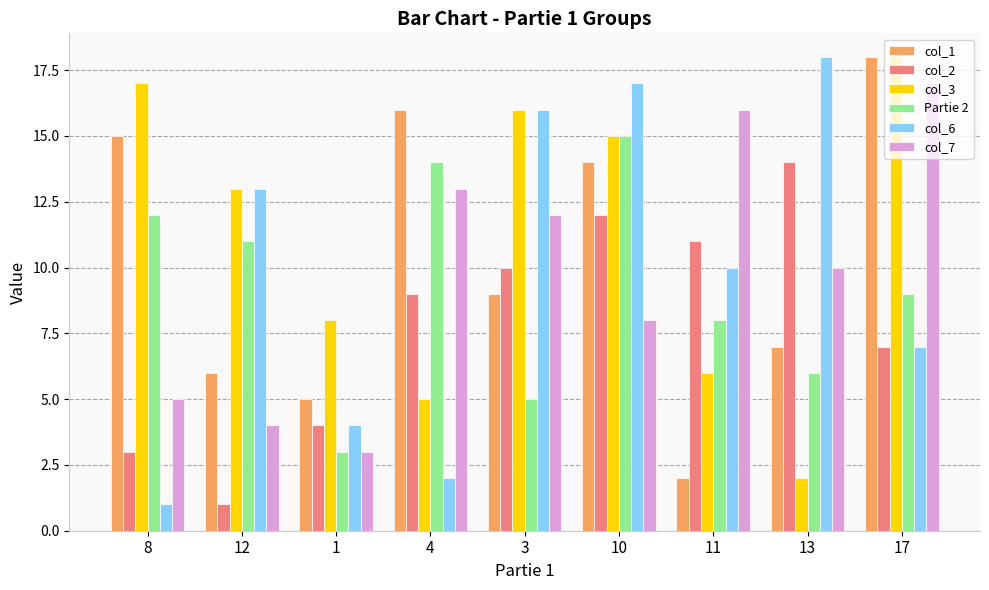

What is the difference between the Partie 2 values at 13 and 3?

1